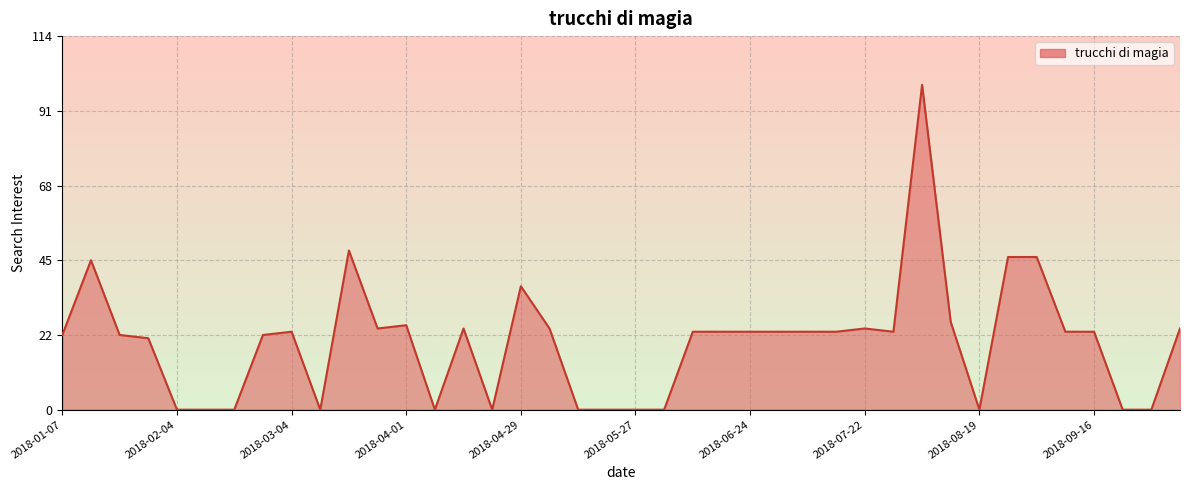

What is the difference between the maximum and minimum values?

100